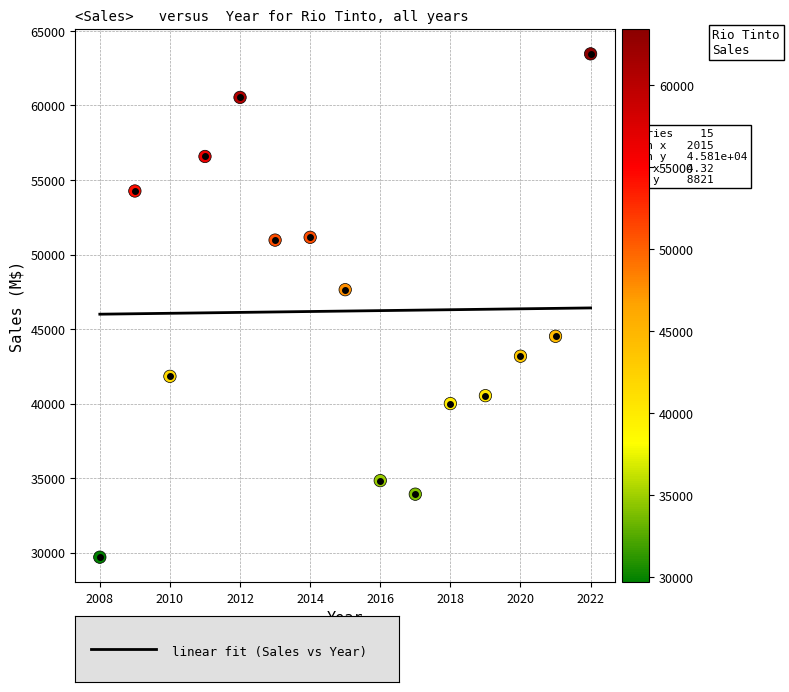

What Y value in the scatter plot is closest to 46579?

47641